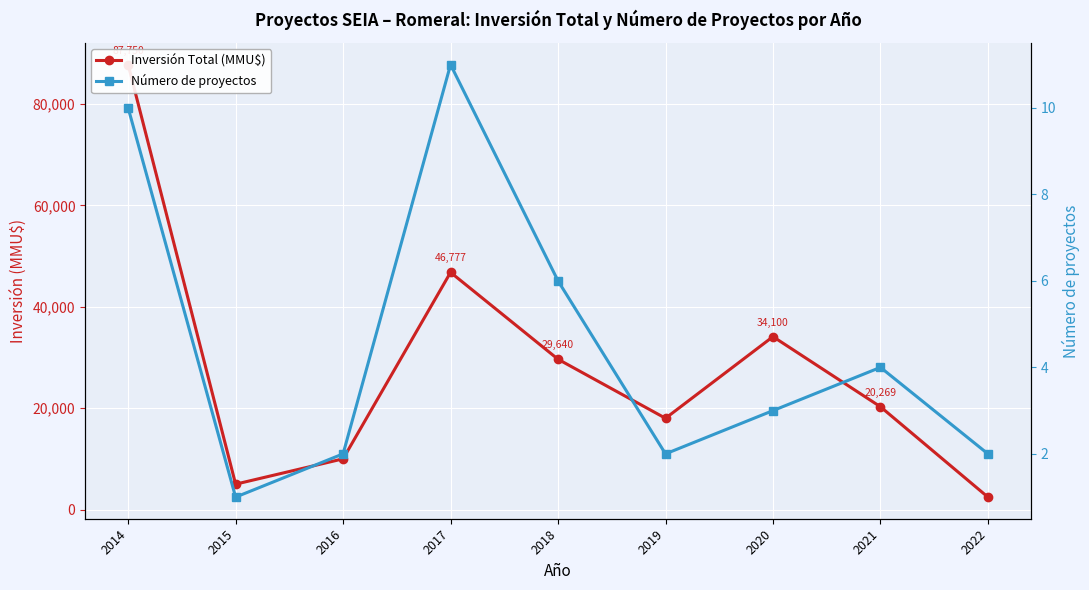

What is the value of the Número de proyectos point at the 8th from the left?

4